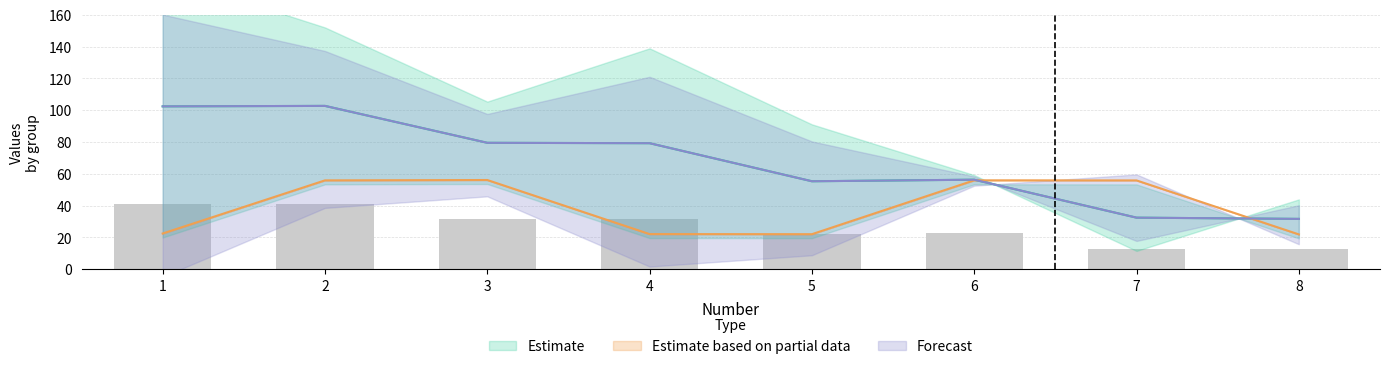

At which label does center_X first exceed 79?

1